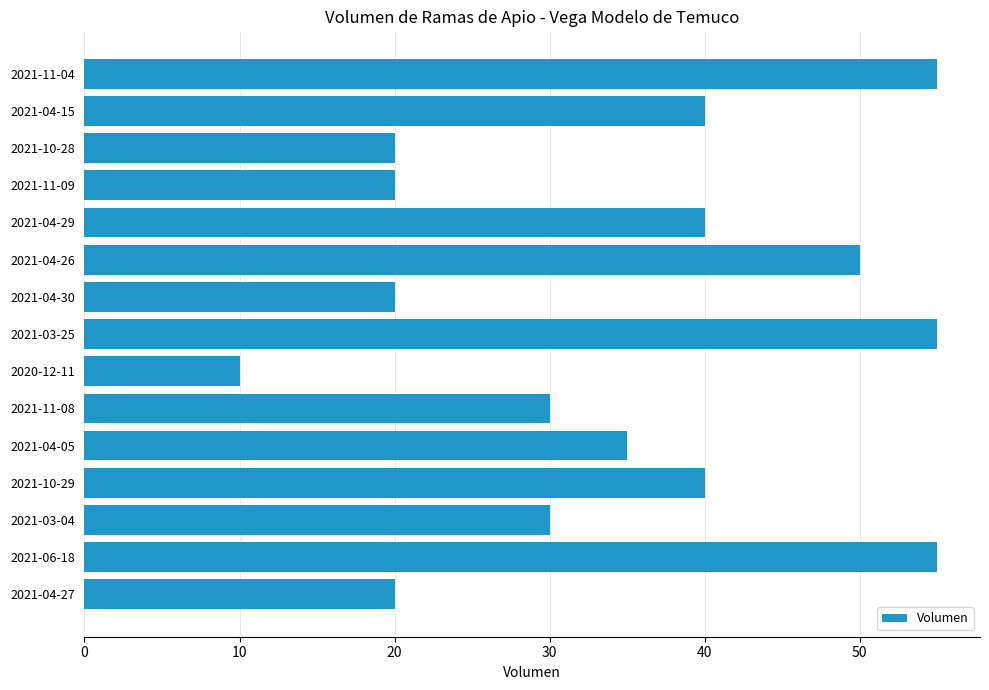

What is the ratio of the value at 2021-11-08 to the value at 2021-11-04?

0.5